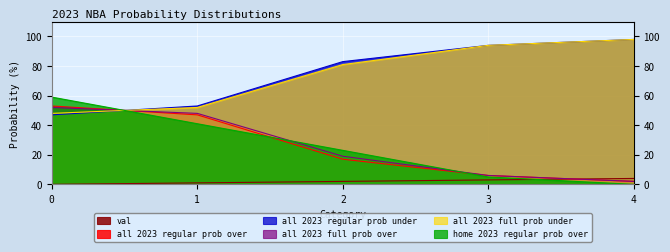

How many data points in all 2023 regular prob over are less than 17?

2